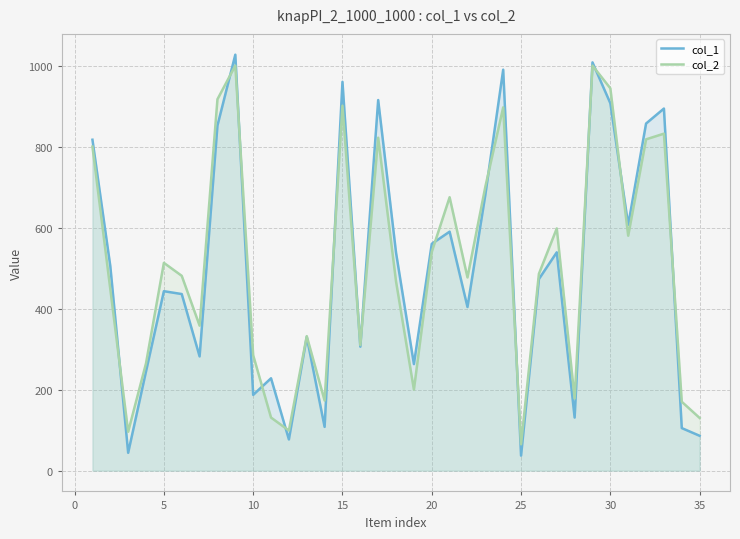

How many data points in col_1 are less than 473?

17